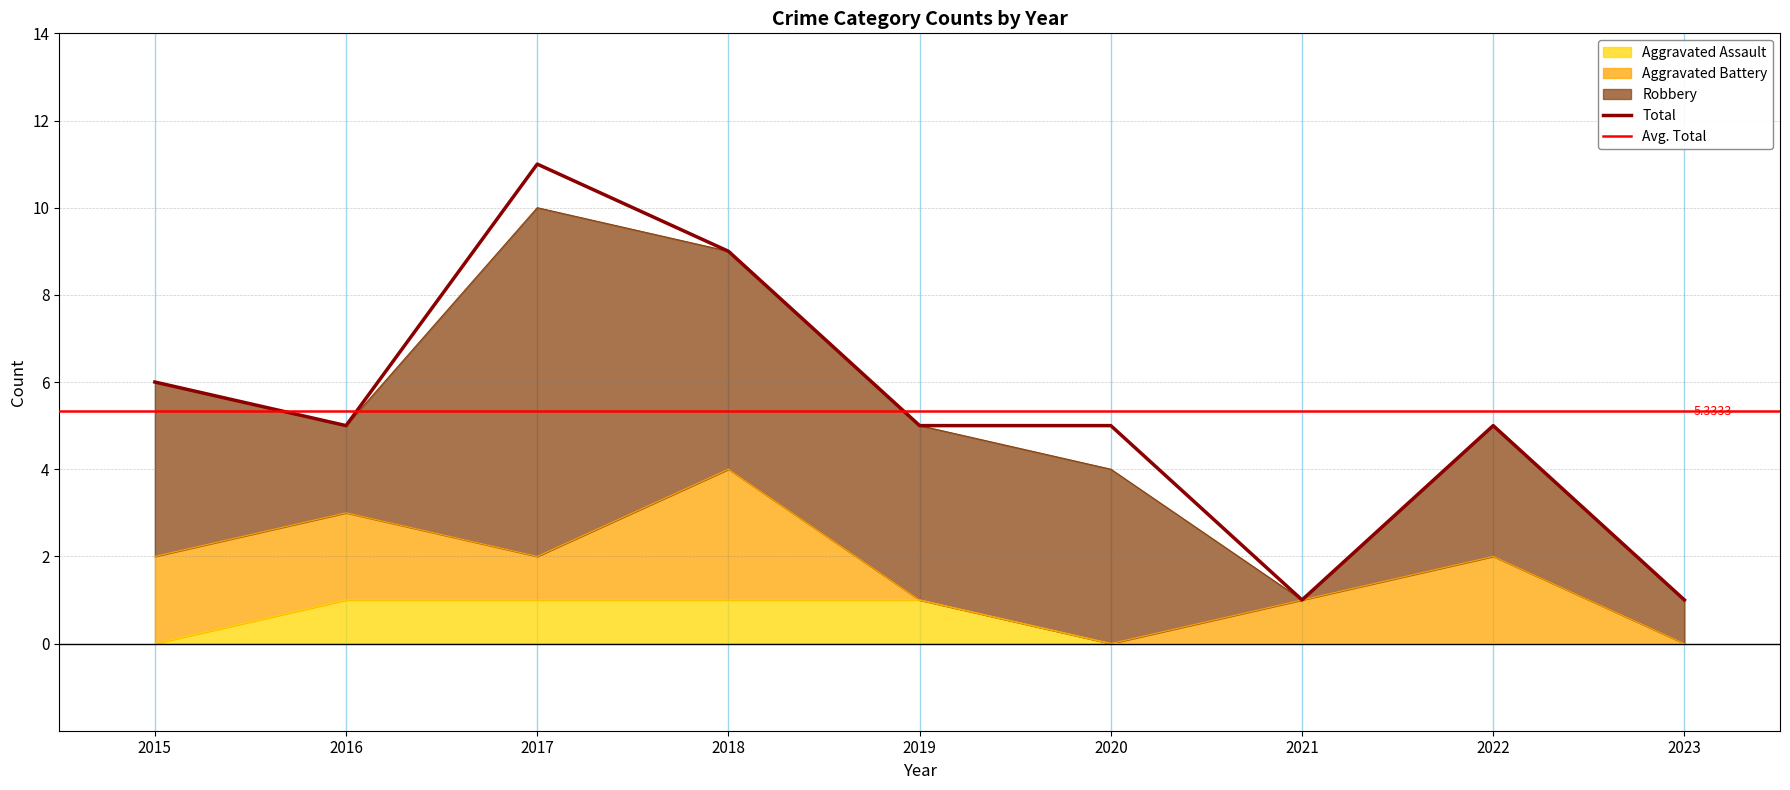

The value of Total at 2022 is 5. True or false?

True